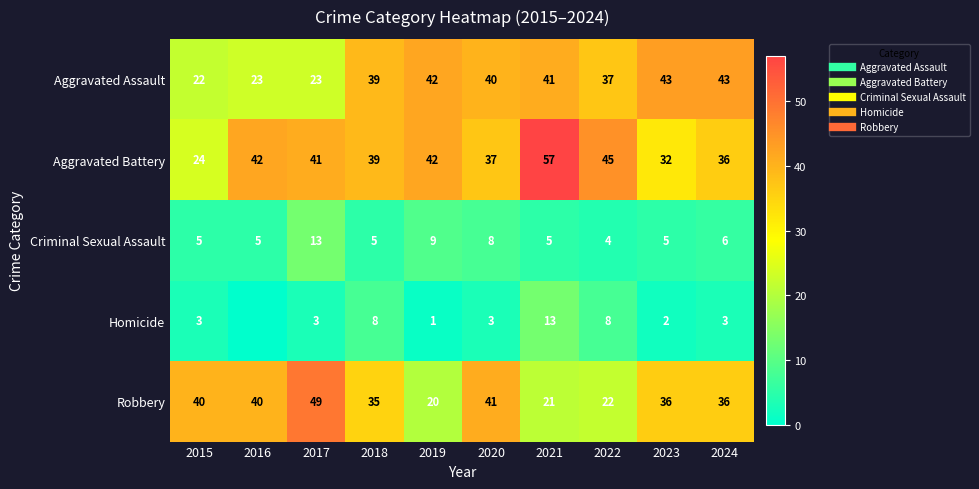

Is the value of Criminal Sexual Assault at 2022 greater than the value of Aggravated Assault at 2015?

No